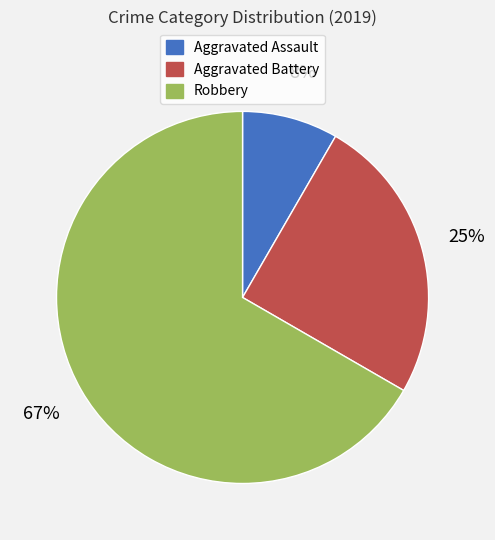

Count the number of slices in the pie.

3